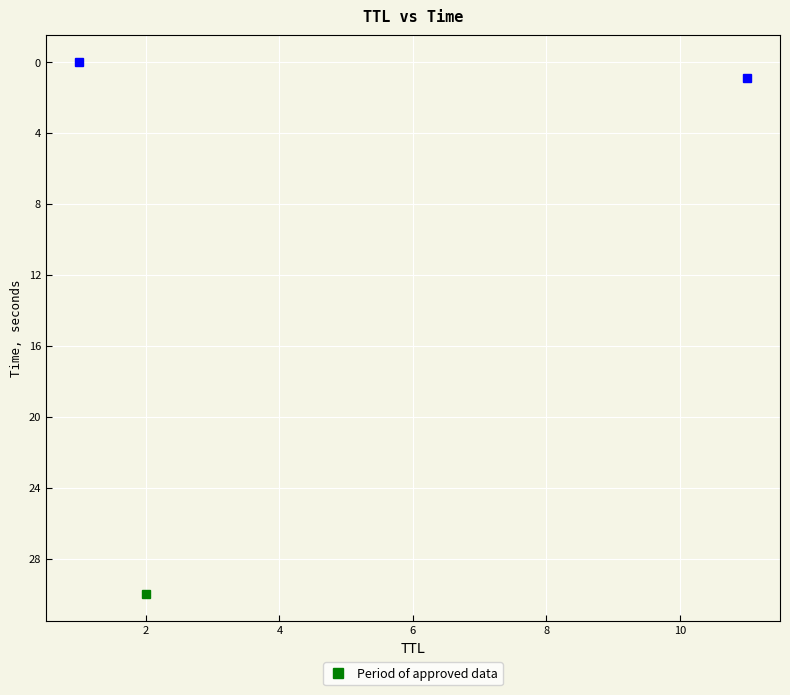

What is the average value?

0.4